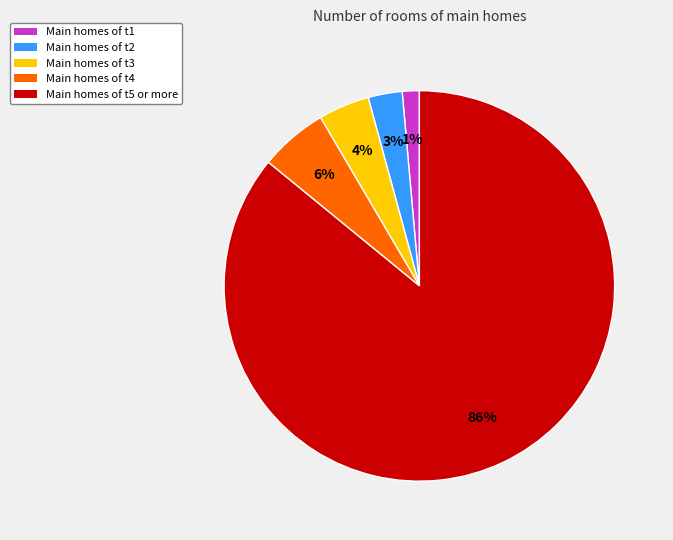

To the nearest percent, what percentage of the pie is Main homes of t4?

6%